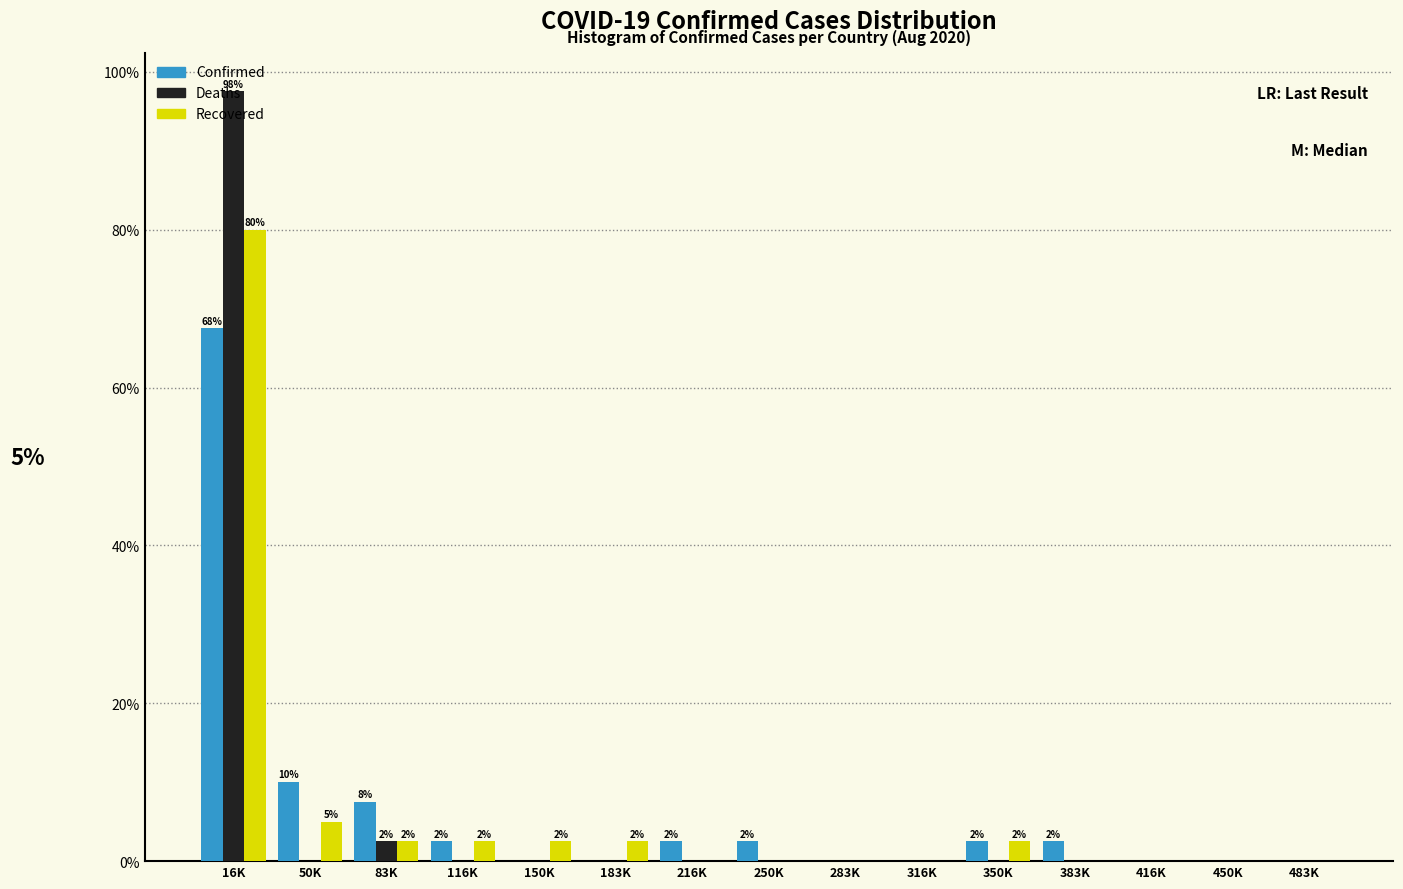

What is the maximum value for Confirmed?

67.5